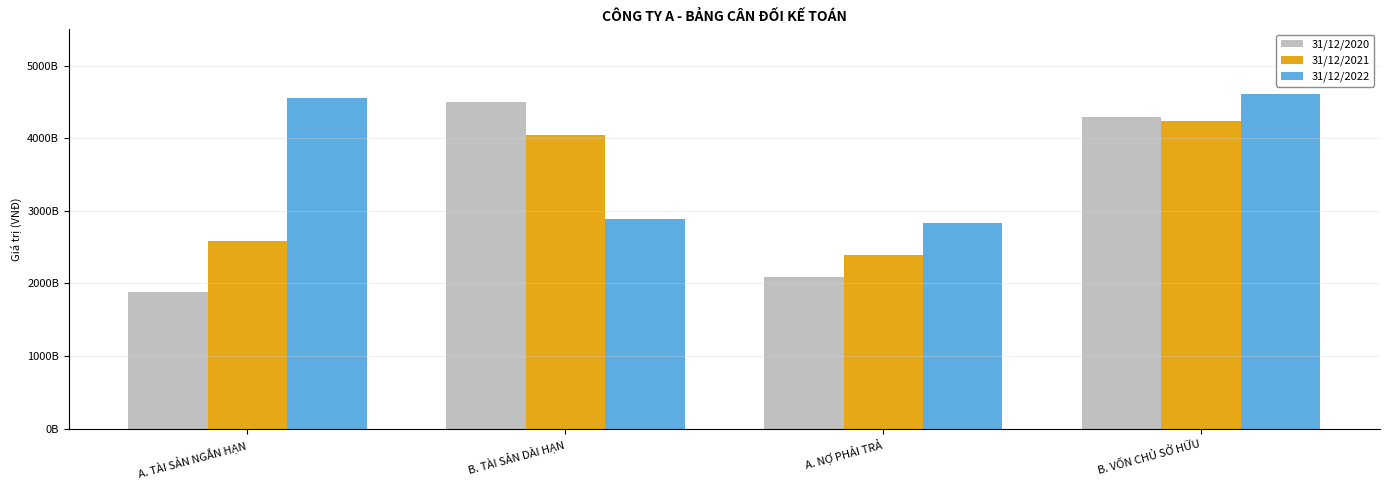

True or false: 31/12/2020 has a value of 1885715356742 at A. TÀI SẢN NGẮN HẠN.

True